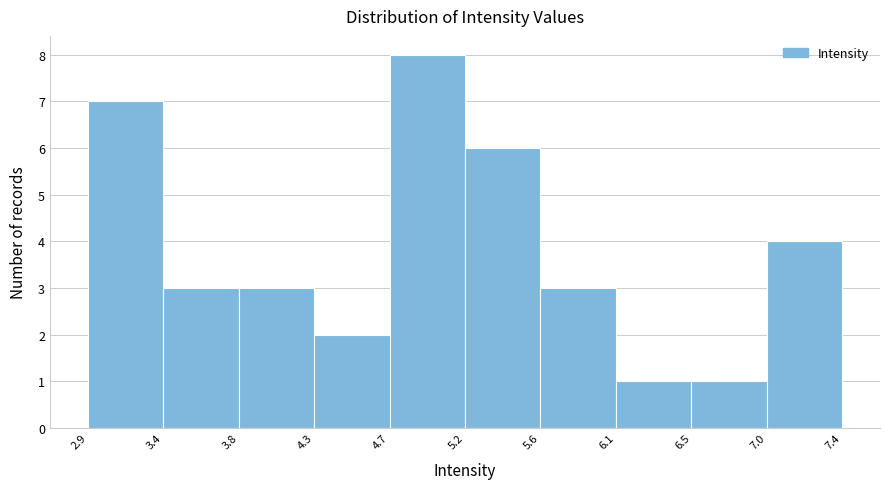

How tall is the bar that spans 4.3 to 4.7 on the x-axis? The values are not printed on the chart, so give them approximately, as read against the axis.

2